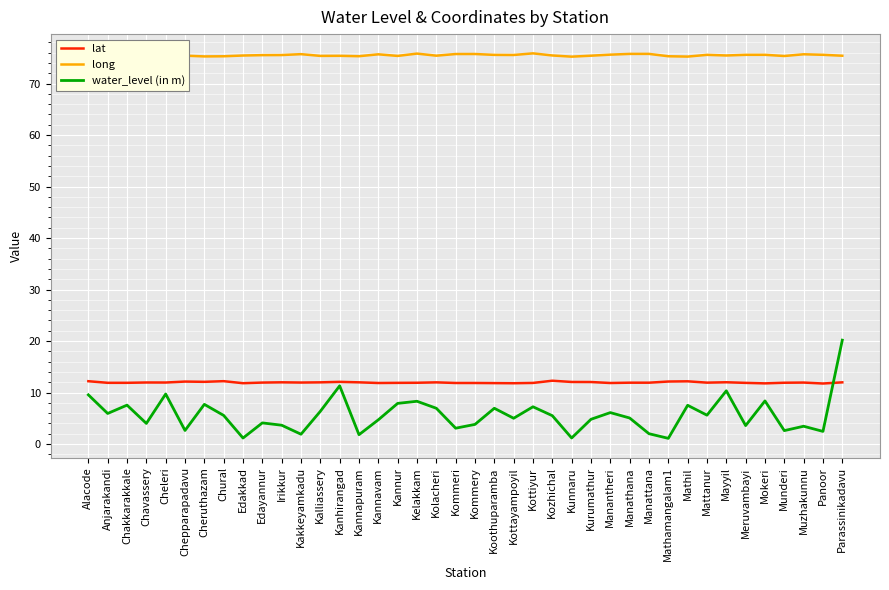

Read the long value at Anjarakandi.

75.5